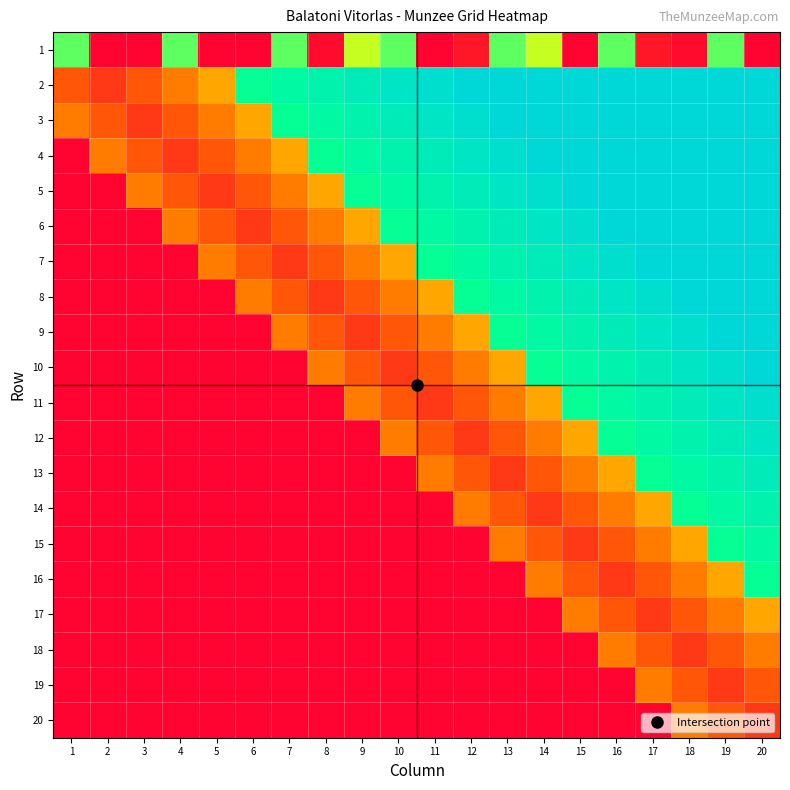

What is the total value across all series at 17?

932